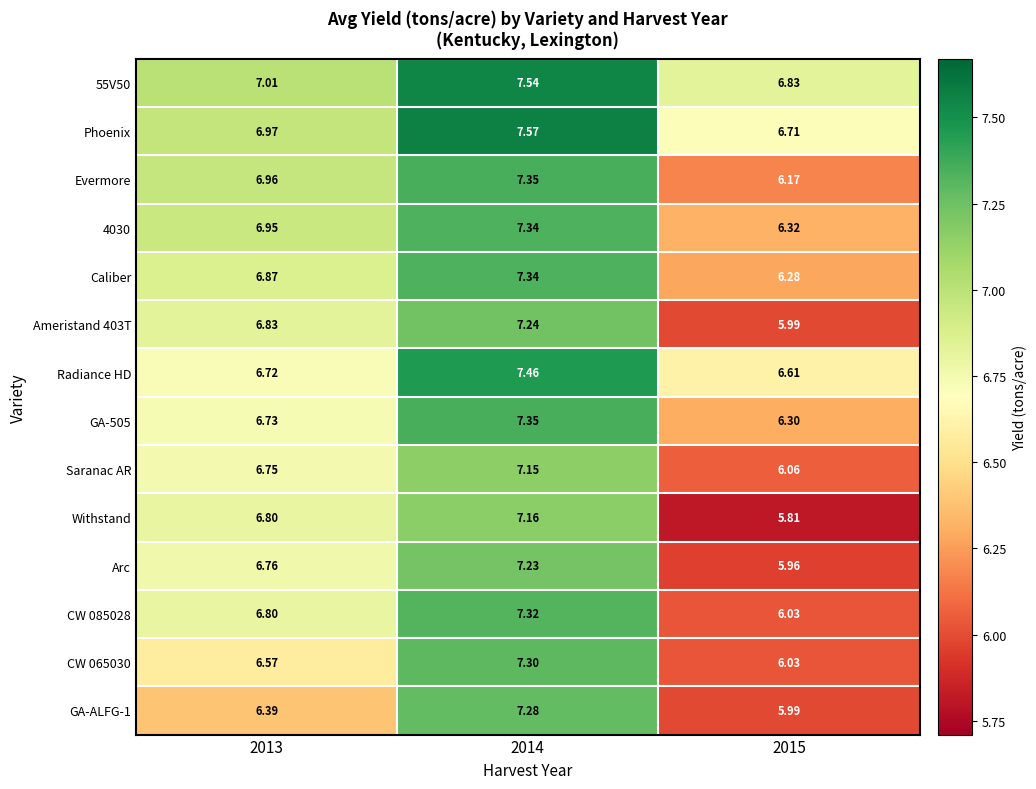

Is the value of Caliber at 2015 greater than the value of CW 065030 at 2014?

No